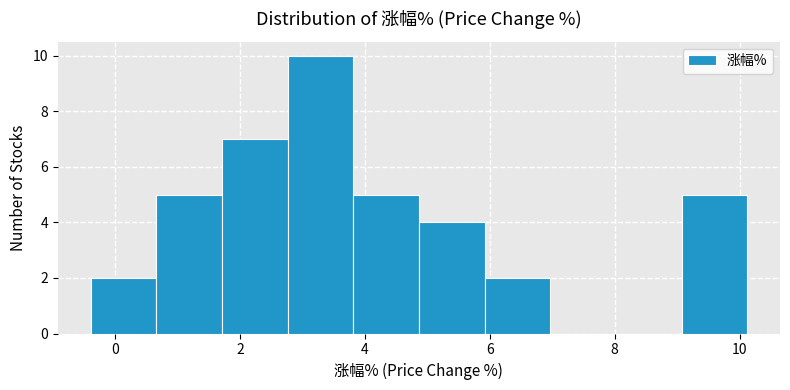

Reading left to right, list every bar in this chart as the range it spans on the x-axis followed by its height. Neither the bar edges nor the heights are printed on the chart, so give them approximately, as read against the axes.

-0.4 to 0.6: 2
0.6 to 1.8: 5
1.8 to 2.8: 7
2.8 to 3.8: 10
3.8 to 4.8: 5
4.8 to 6.0: 4
6.0 to 7.0: 2
7.0 to 8.0: 0
8.0 to 9.0: 0
9.0 to 10.2: 5